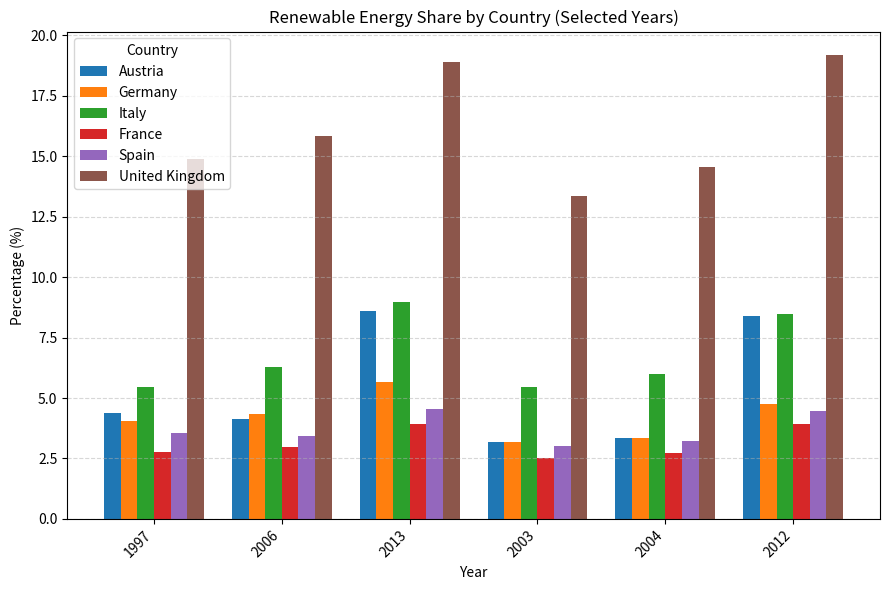

Which series has the largest total across all categories?

United Kingdom